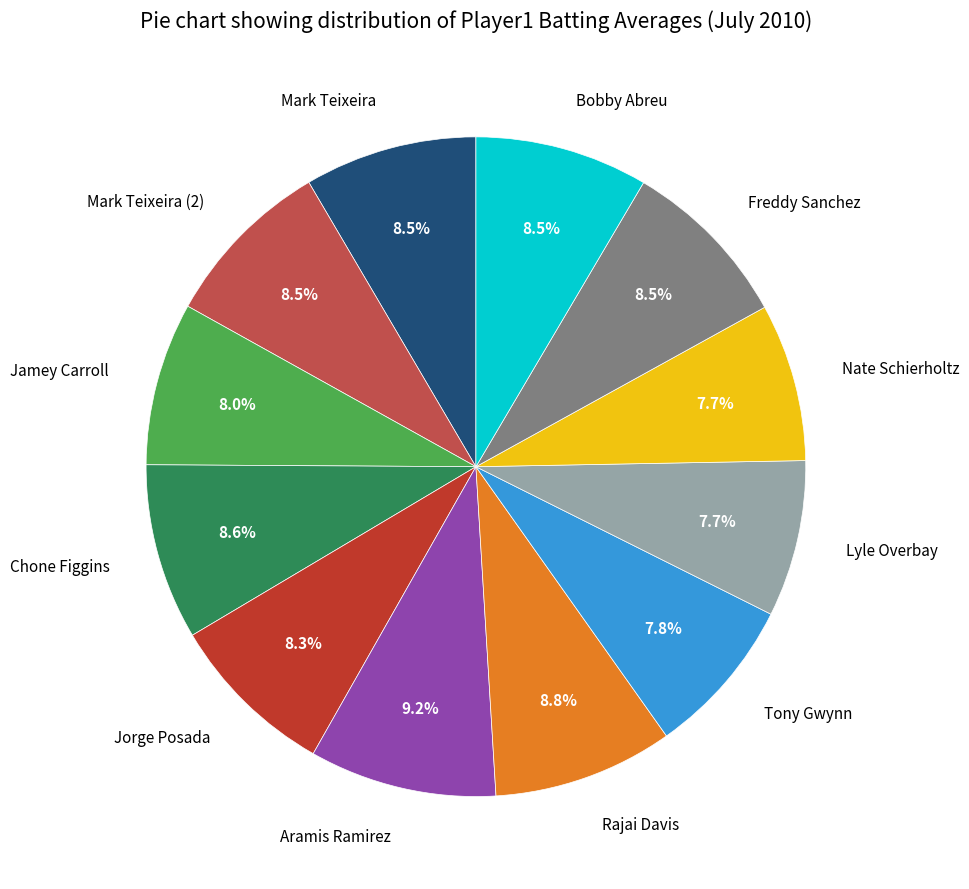

Combined, do Rajai Davis and Nate Schierholtz account for over 50%?

No